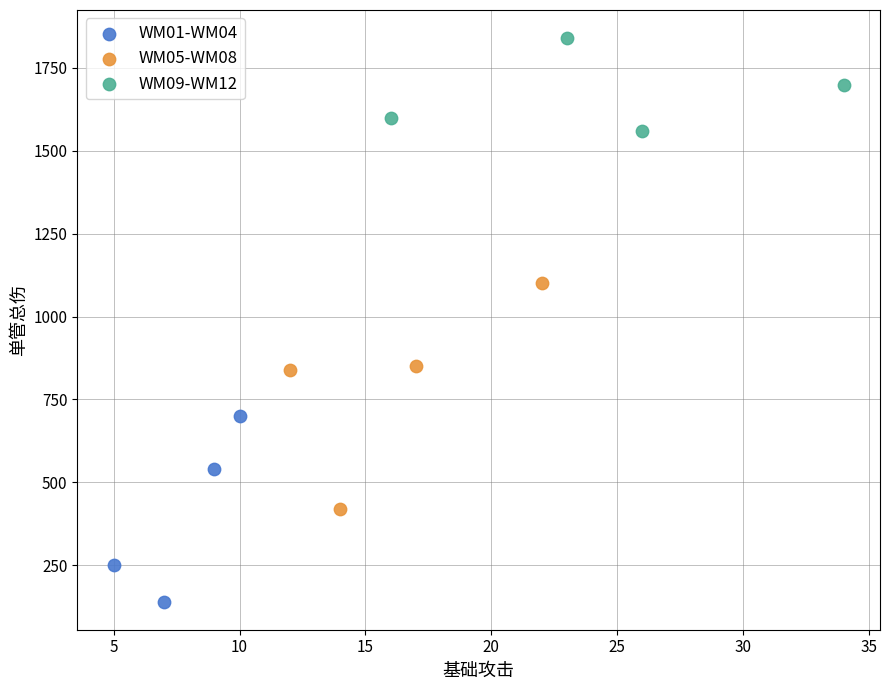

Which series has the widest spread of Y values?

WM05-WM08